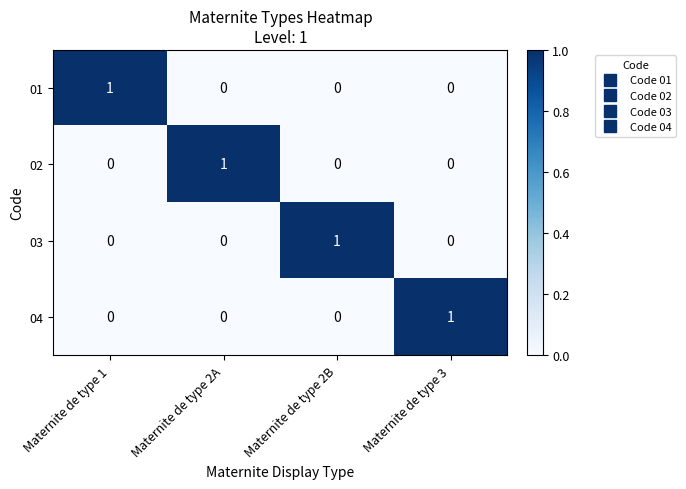

What is the spread (max minus min) of values at Maternite de type 2A?

1